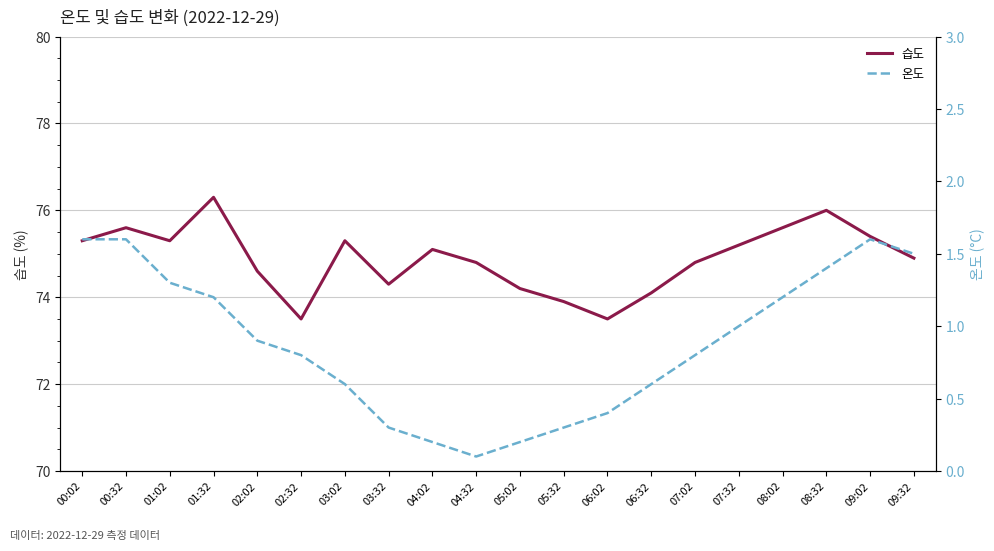

At which label does 온도 reach its peak?

00:02